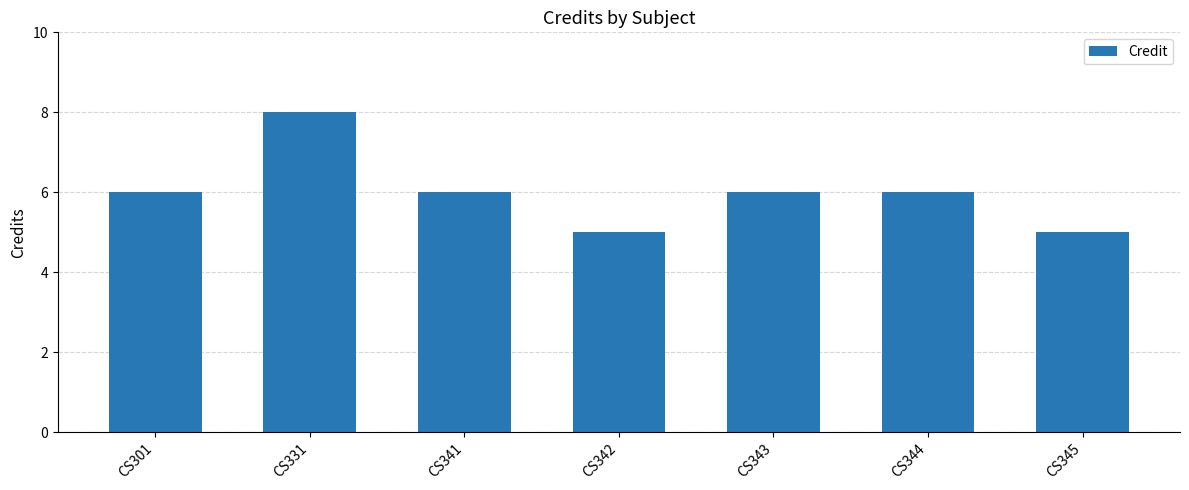

The value at CS341 is 6. True or false?

True